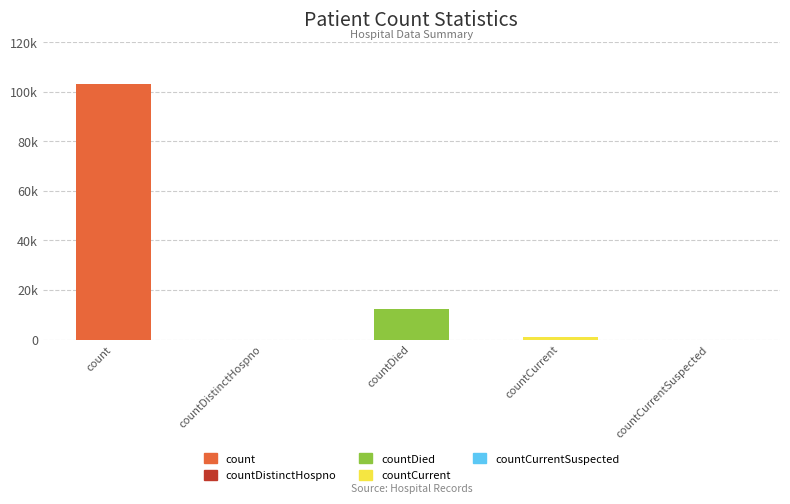

What is the greatest value displayed?

103342